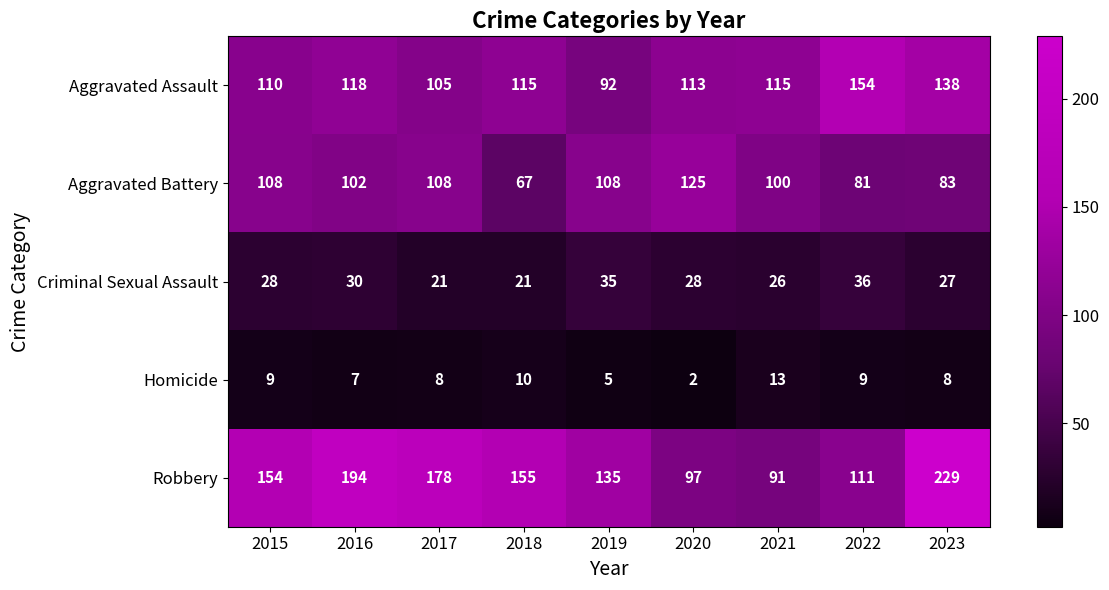

What is the approximate value of Aggravated Assault at 2020, to the nearest 10?

110